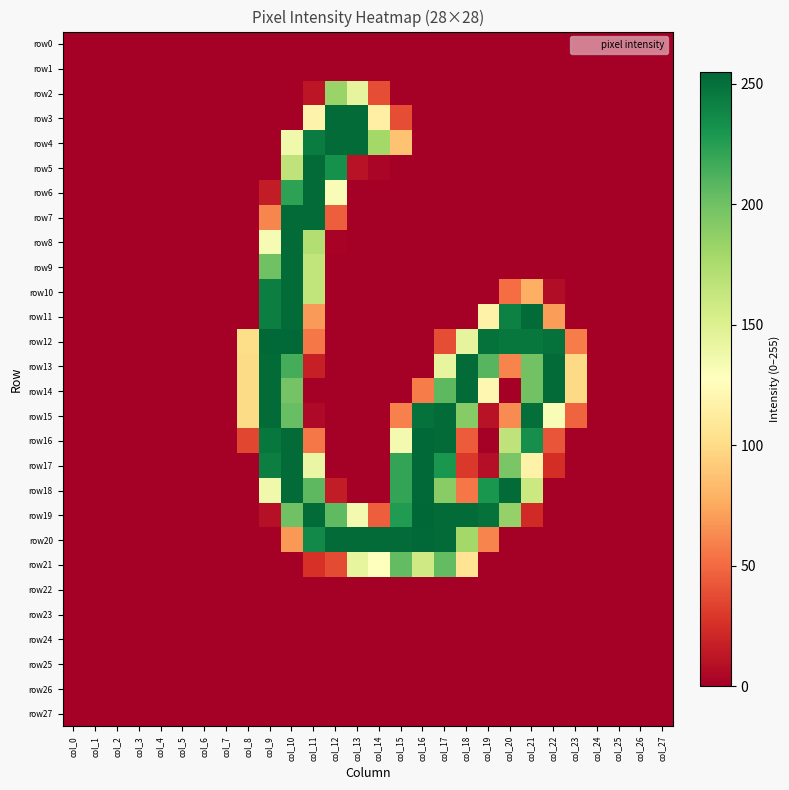

Rank the series at col_3 from highest to lowest value.

row0, row1, row2, row3, row4, row5, row6, row7, row8, row9, row10, row11, row12, row13, row14, row15, row16, row17, row18, row19, row20, row21, row22, row23, row24, row25, row26, row27